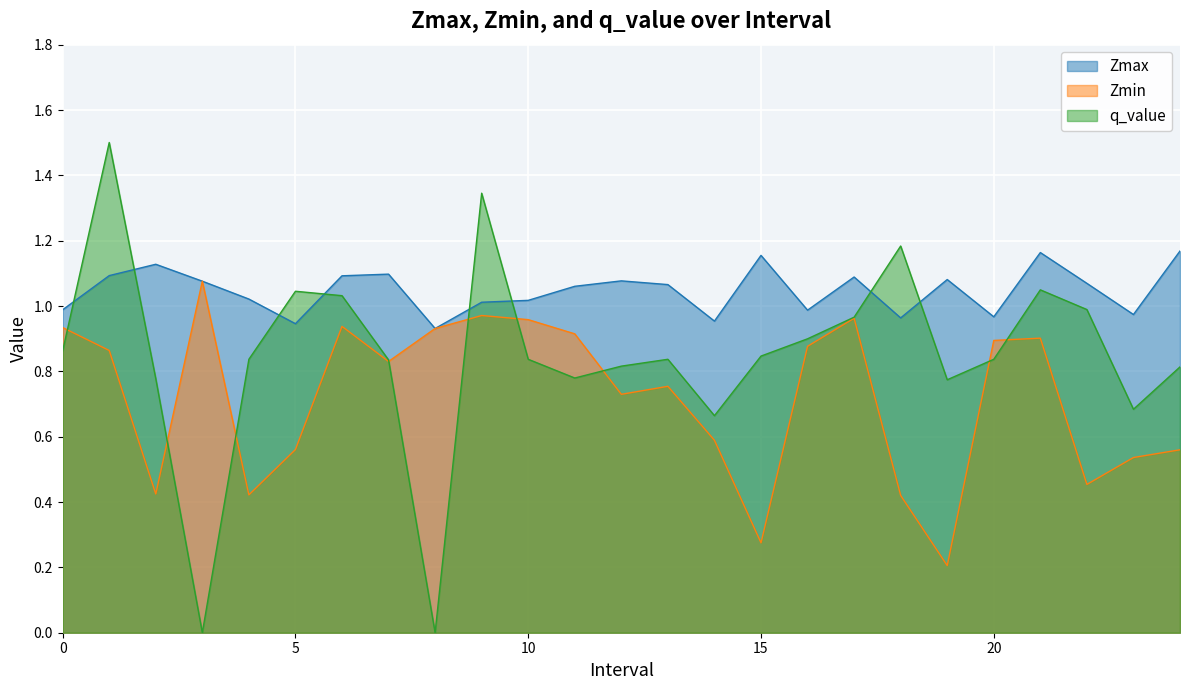

Is it true that Zmin equals 0.4 at 8?

False